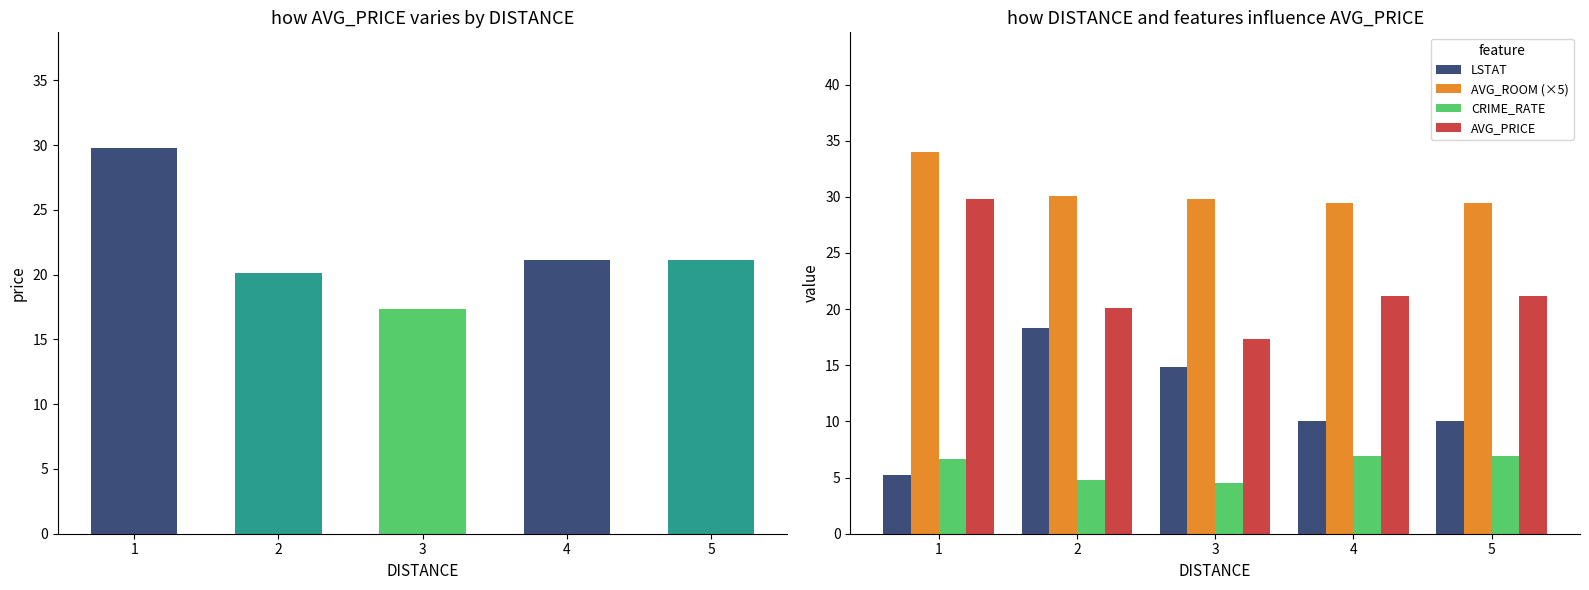

List the series in order of their overall mean, highest first.

AVG_ROOM (×5), AVG_PRICE, LSTAT, CRIME_RATE